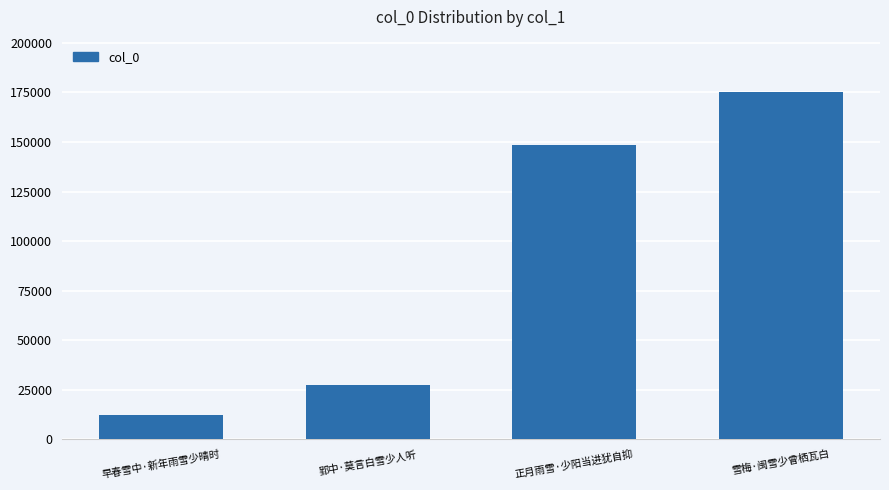

What is the change in value from 郢中·莫言白雪少人听 to 正月雨雪·少阳当进犹自抑?

+121129